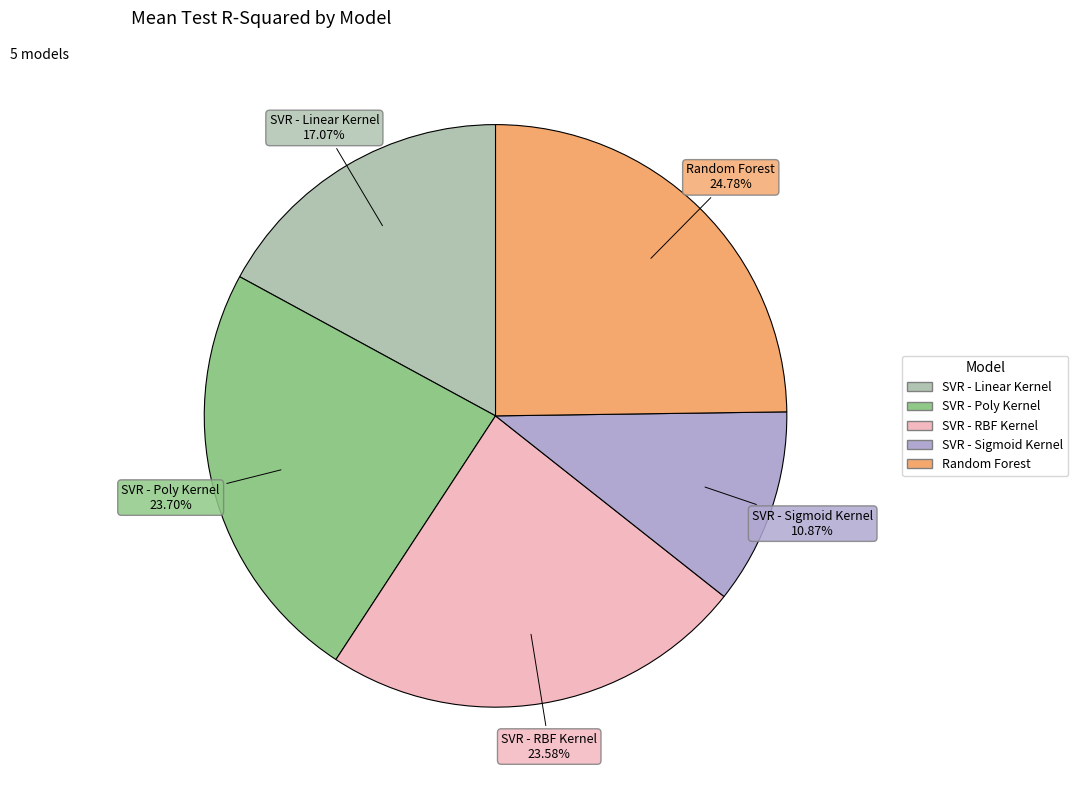

What is the largest slice in the pie chart?

Random Forest